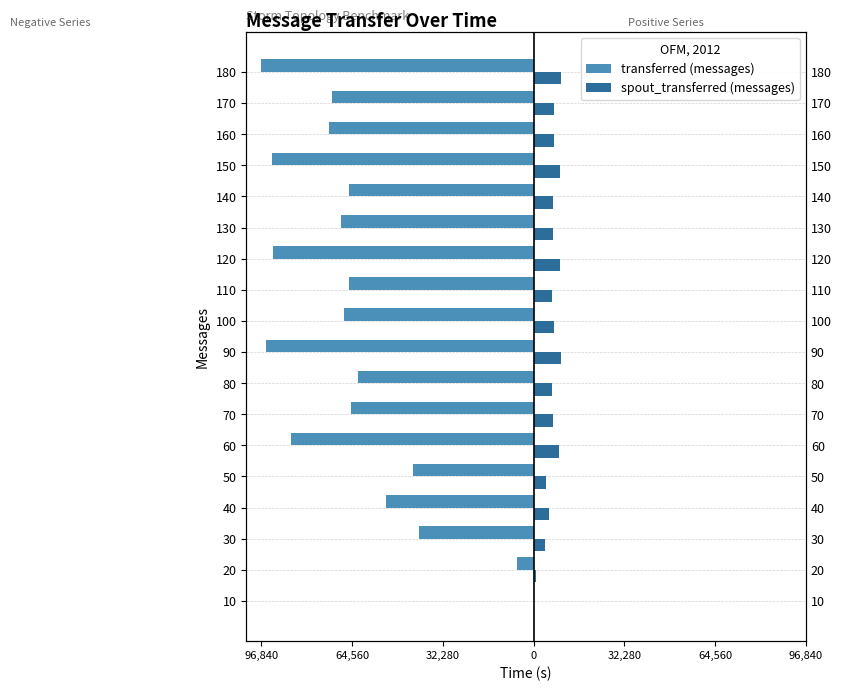

How many values in the transferred (messages) series are below -65620?

9